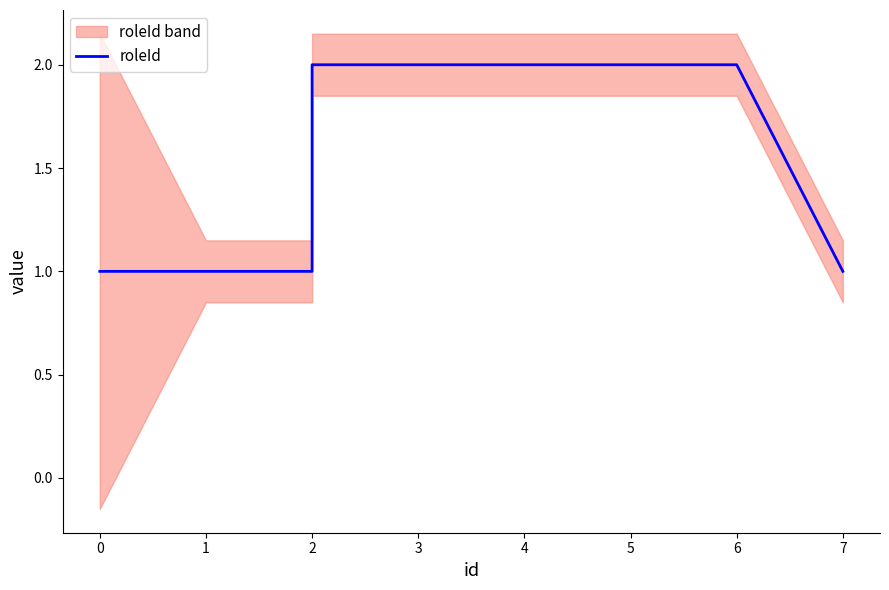

What is the difference between the values at 1 and 2?

1